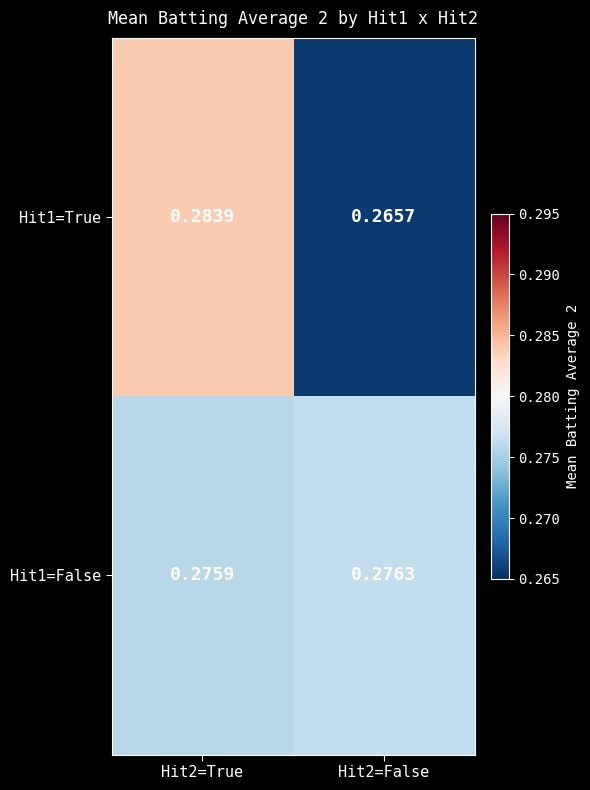

List the series in order of their overall mean, lowest first.

Hit1=True, Hit1=False